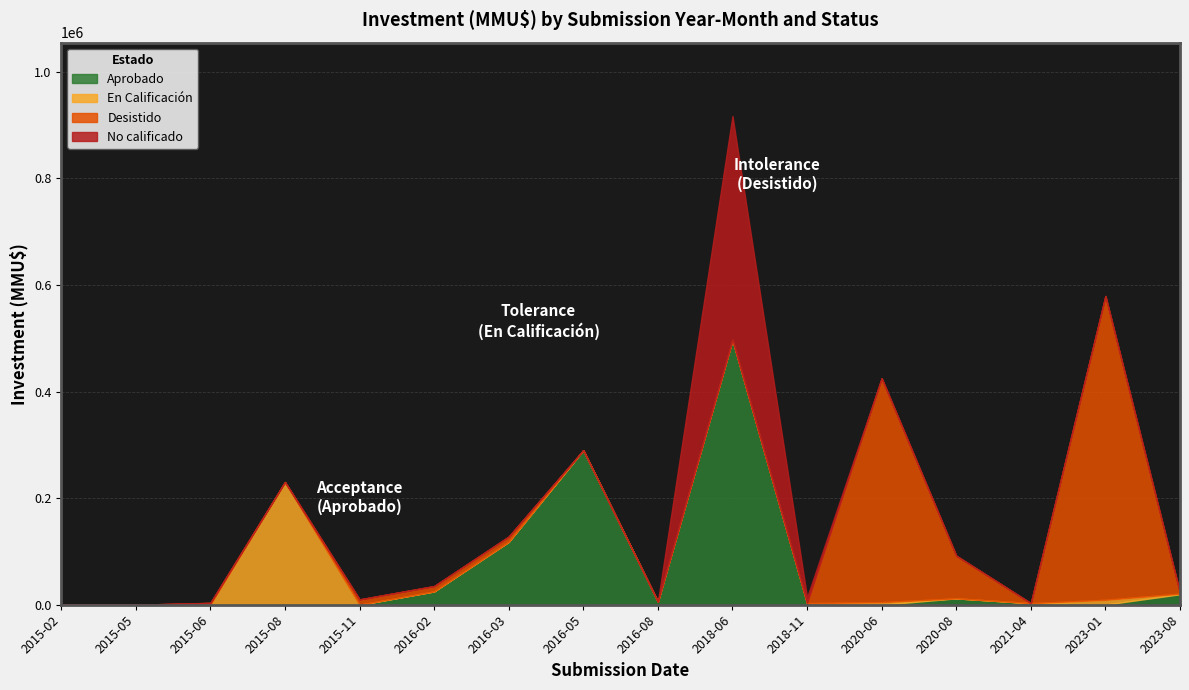

Read the Aprobado value at 2018-11, to the nearest 10.

3000